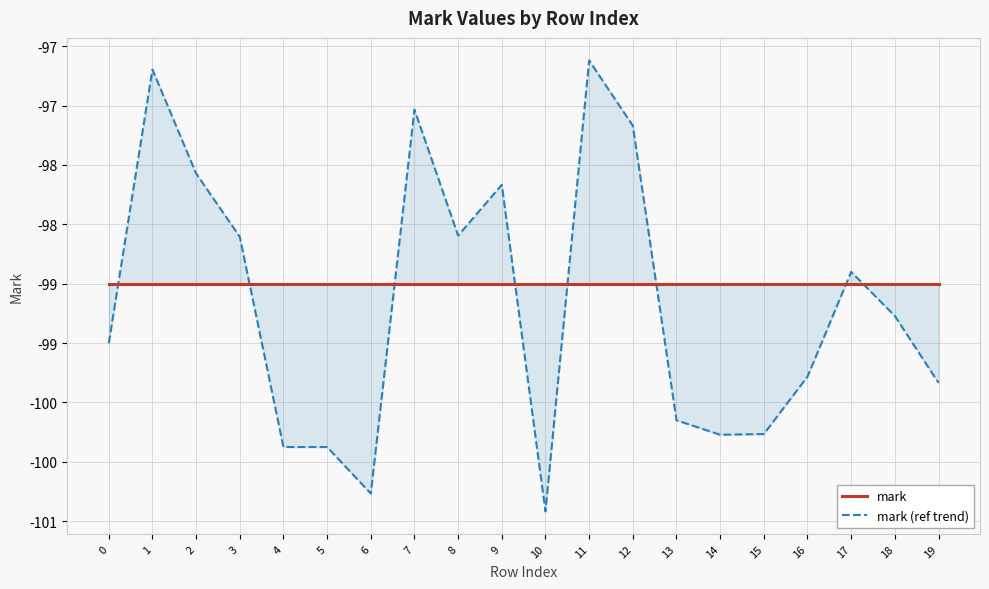

Count the number of data series in this chart.

2